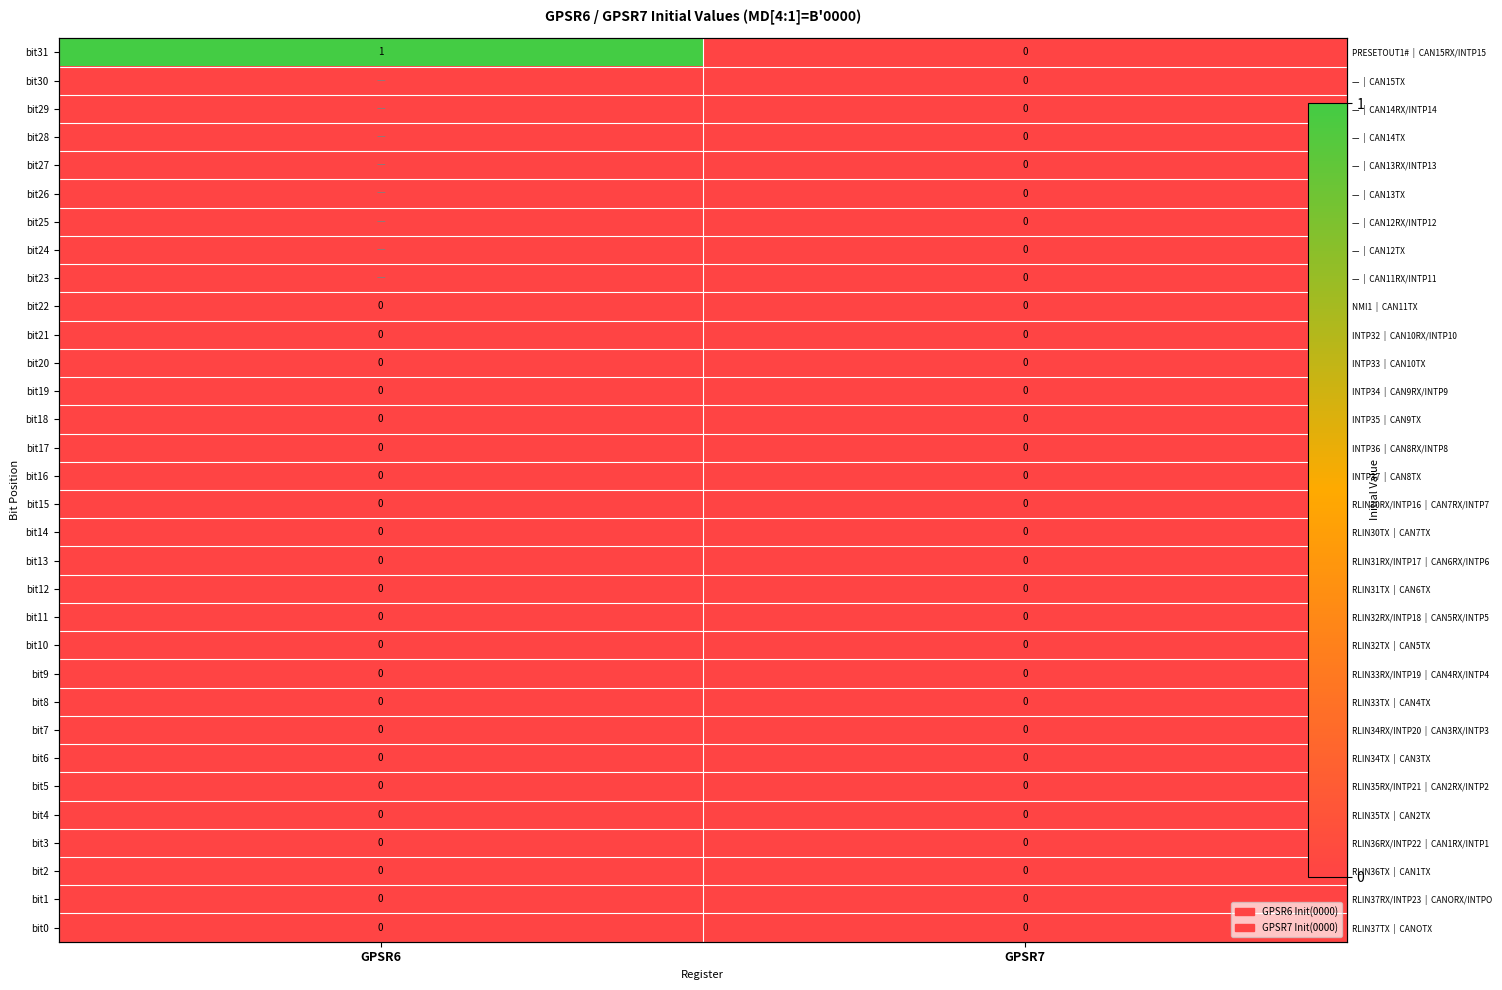

At GPSR7, list the series in order from largest to smallest.

bit31, bit30, bit29, bit28, bit27, bit26, bit25, bit24, bit23, bit22, bit21, bit20, bit19, bit18, bit17, bit16, bit15, bit14, bit13, bit12, bit11, bit10, bit9, bit8, bit7, bit6, bit5, bit4, bit3, bit2, bit1, bit0